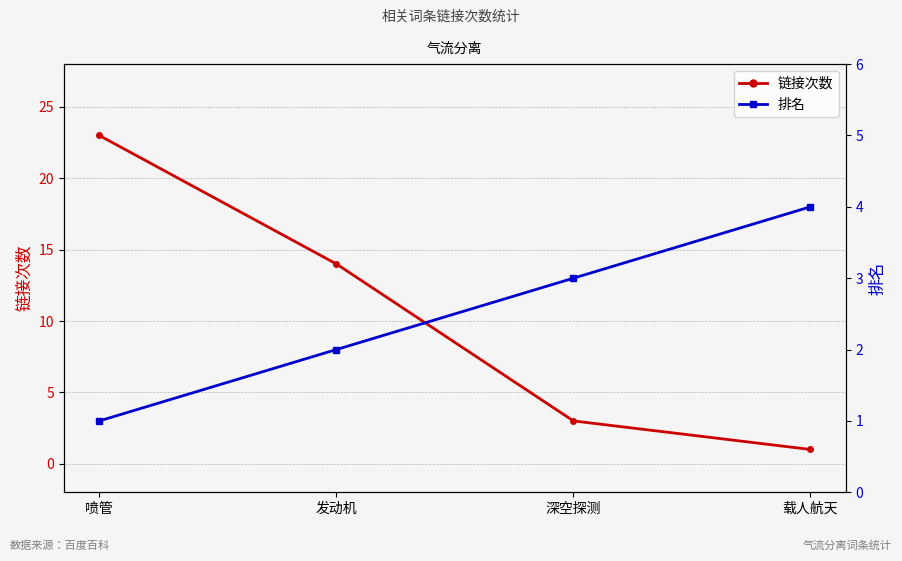

What is the difference between the highest and lowest values at 载人航天?

3